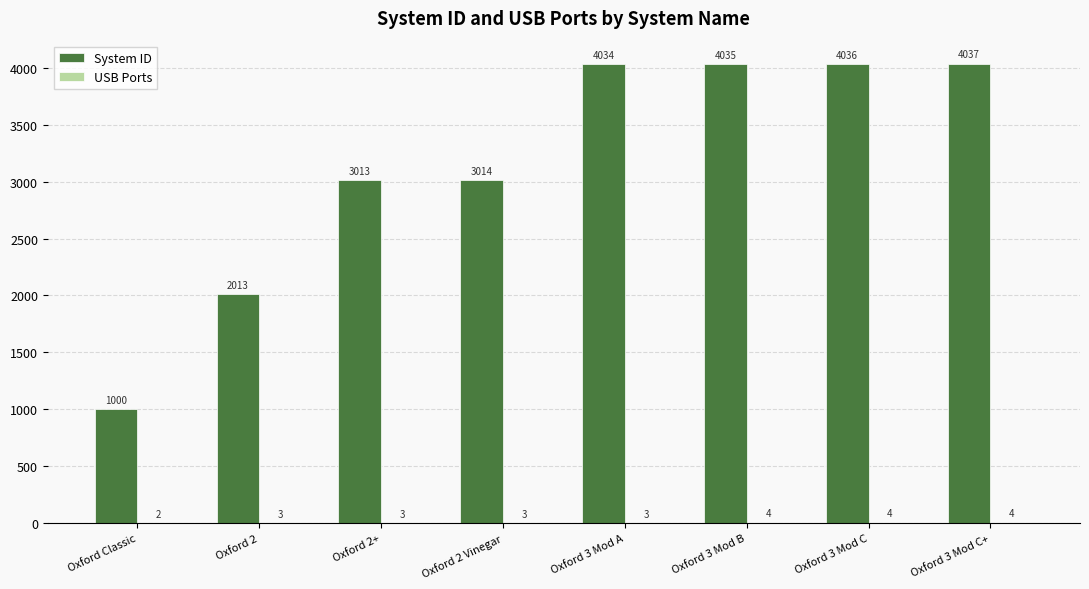

Which series changed the most between Oxford Classic and Oxford 2 Vinegar?

System ID